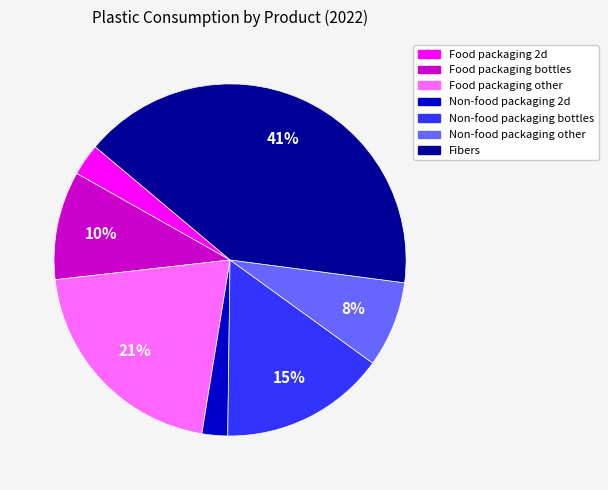

To the nearest percent, what is the combined percentage of Food packaging 2d and Non-food packaging other?

11%